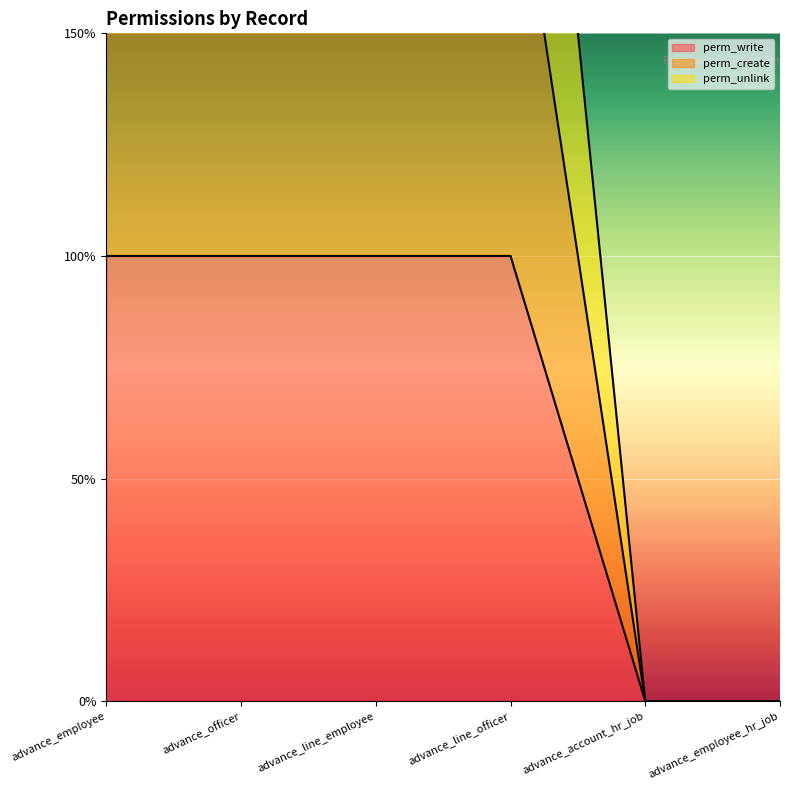

At which category does the chart reach its minimum across all series?

advance_account_hr_job